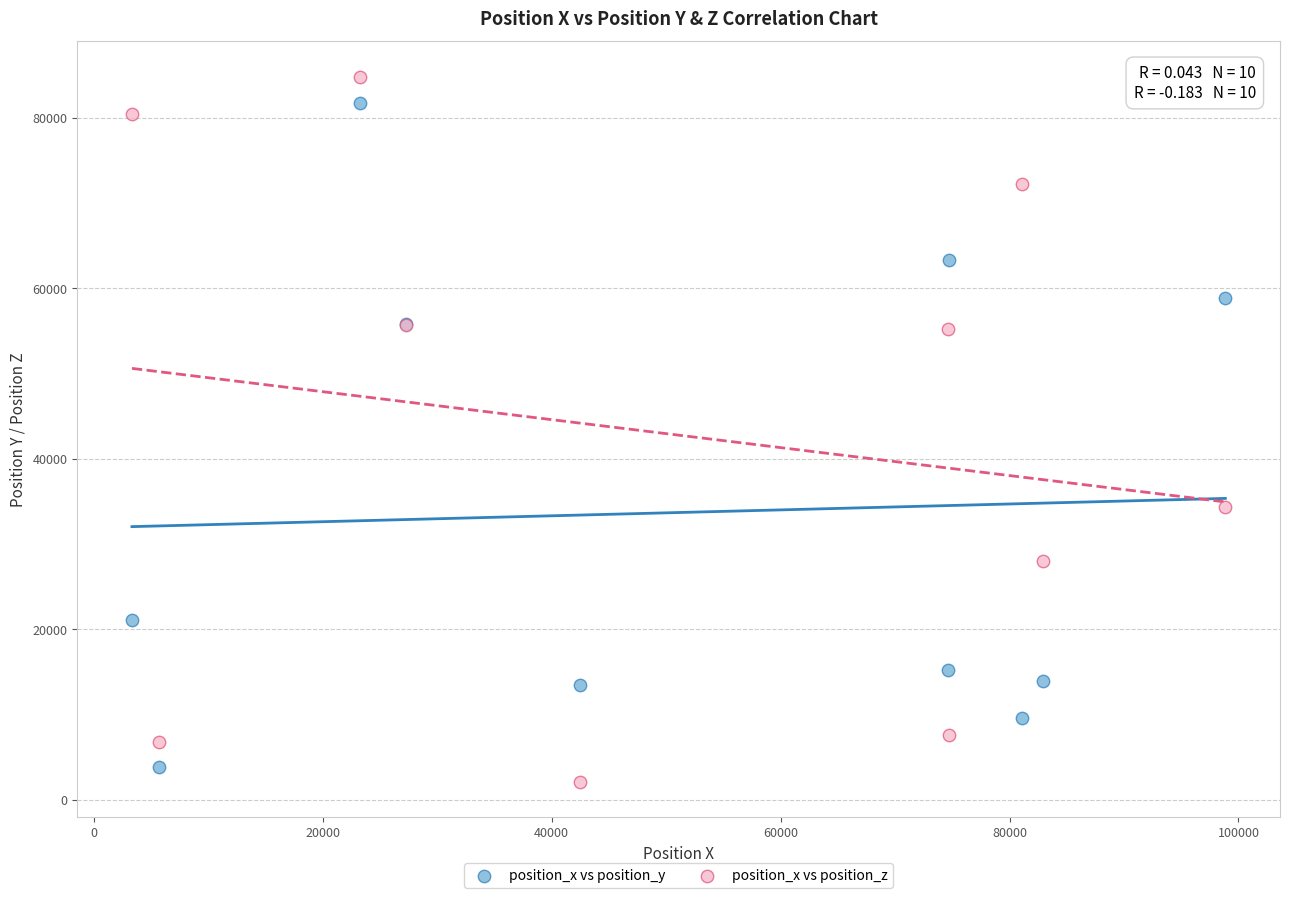

Which series has the widest spread of Y values?

position_x vs position_z